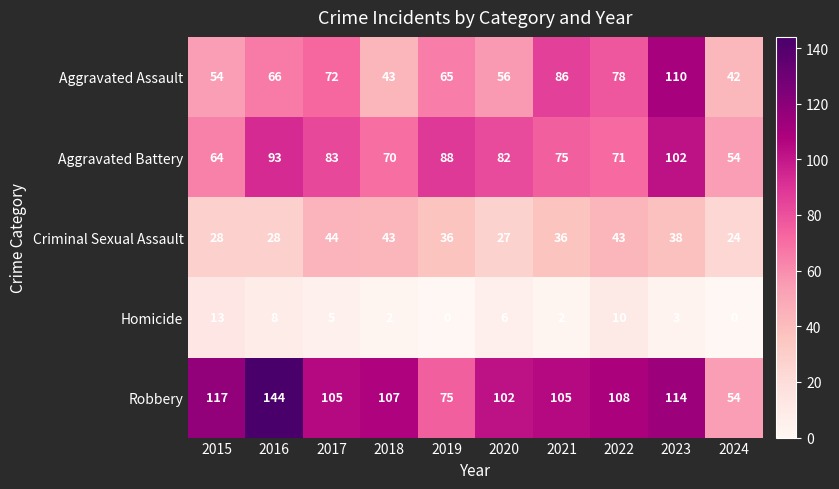

What is the total value across all series at 2023?

367